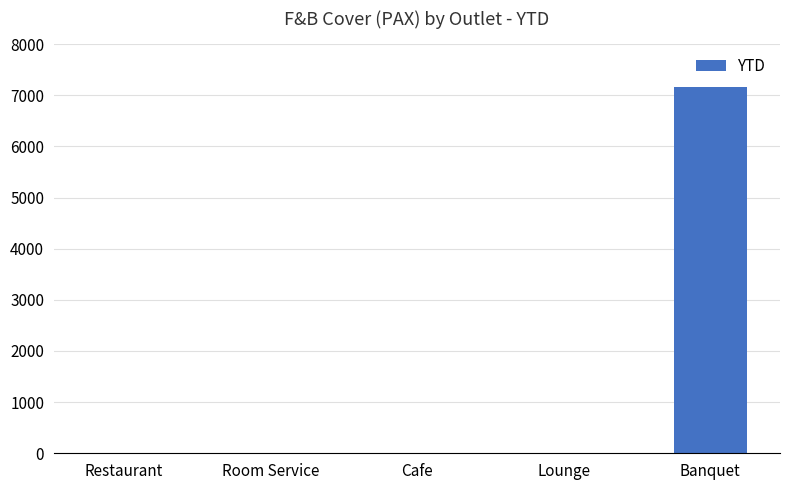

Read the value at Banquet, to the nearest 10.

7170